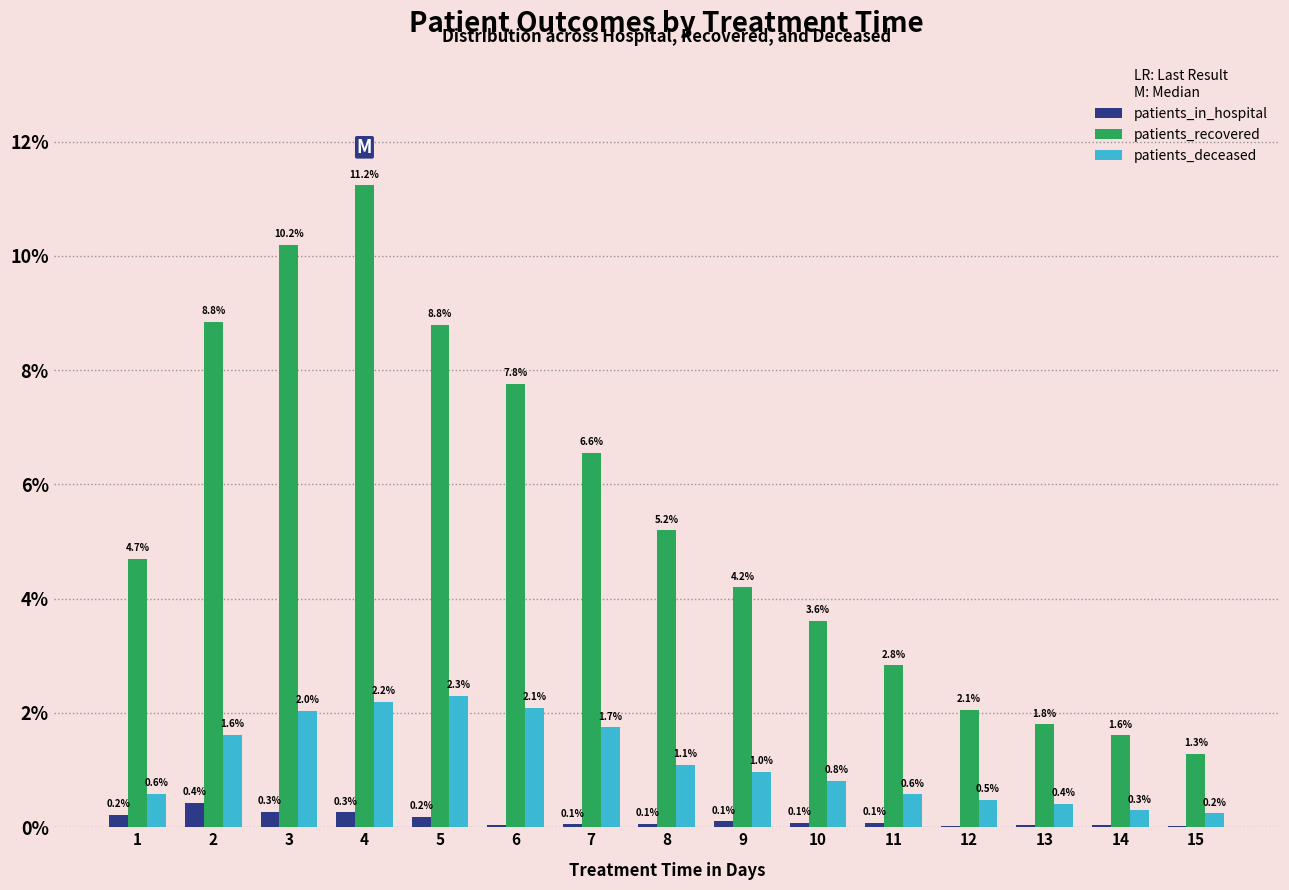

At which label is patients_recovered closest to 6?

7